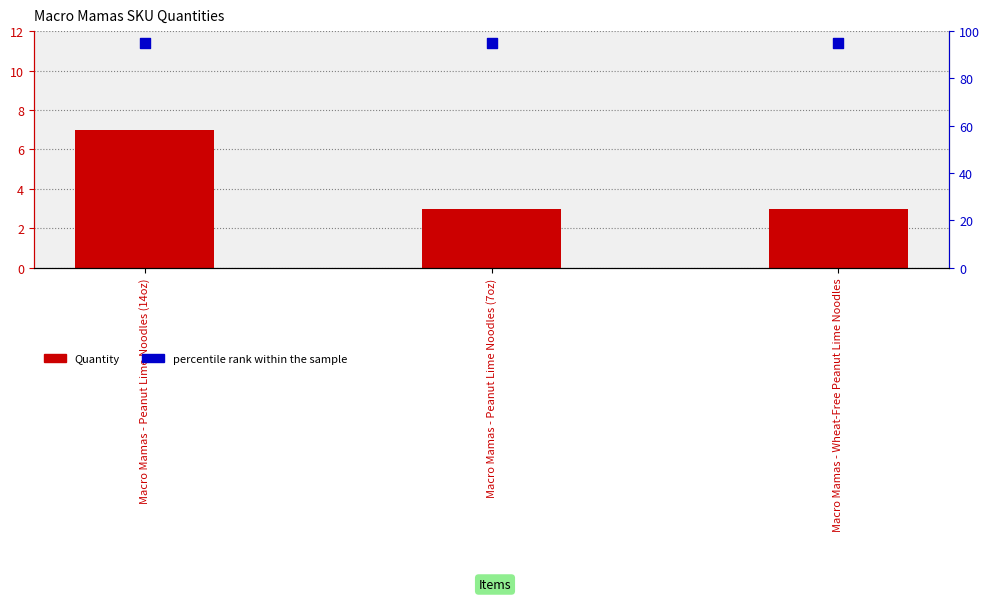

Which series has the largest total across all categories?

percentile rank within the sample